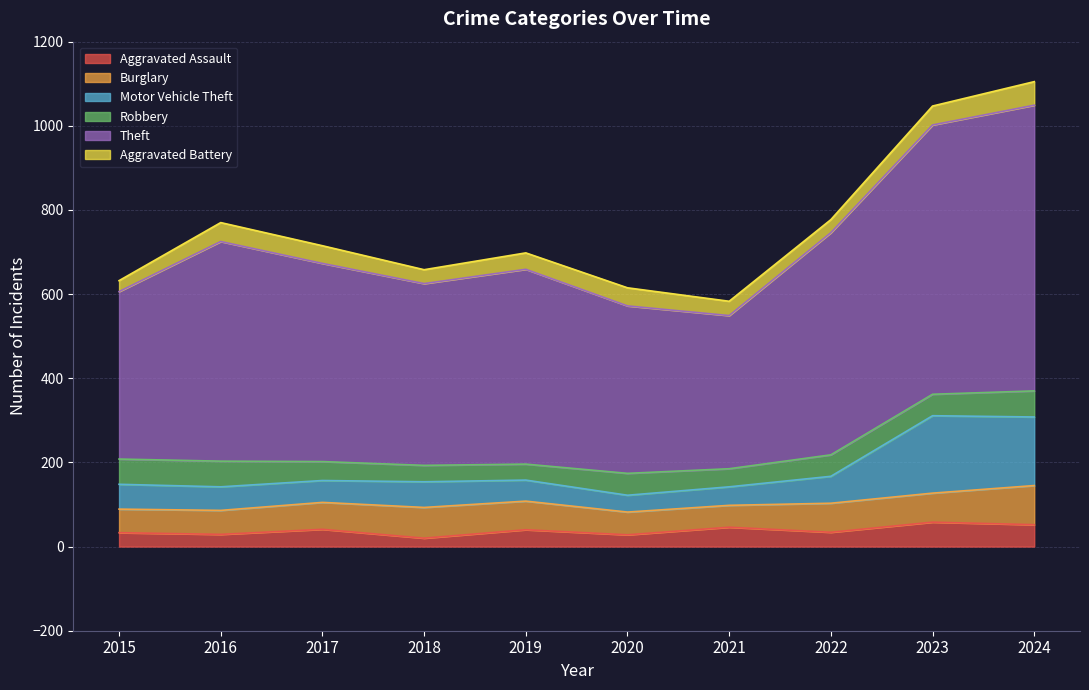

What is the total value across all series at 2023?

1047